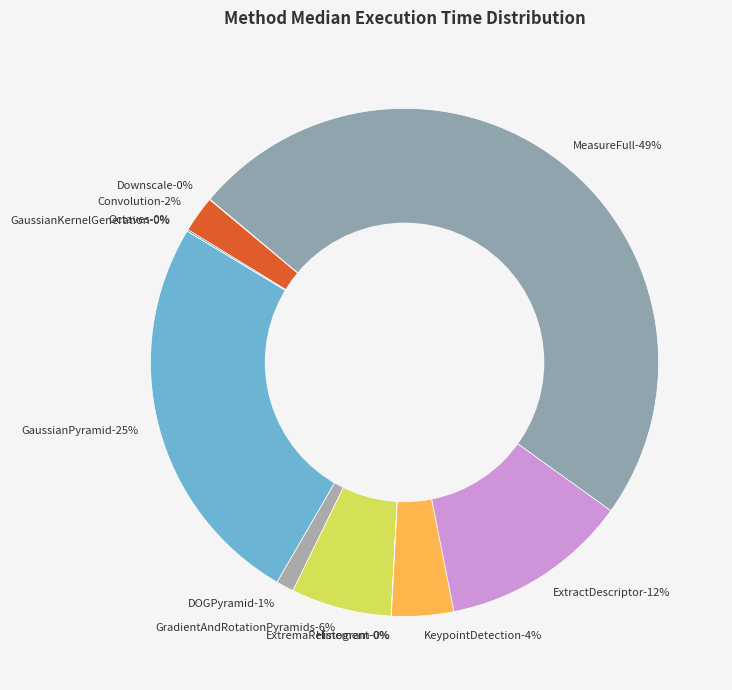

The eth_ExtractDescriptor slice represents 21% of the pie. True or false?

False